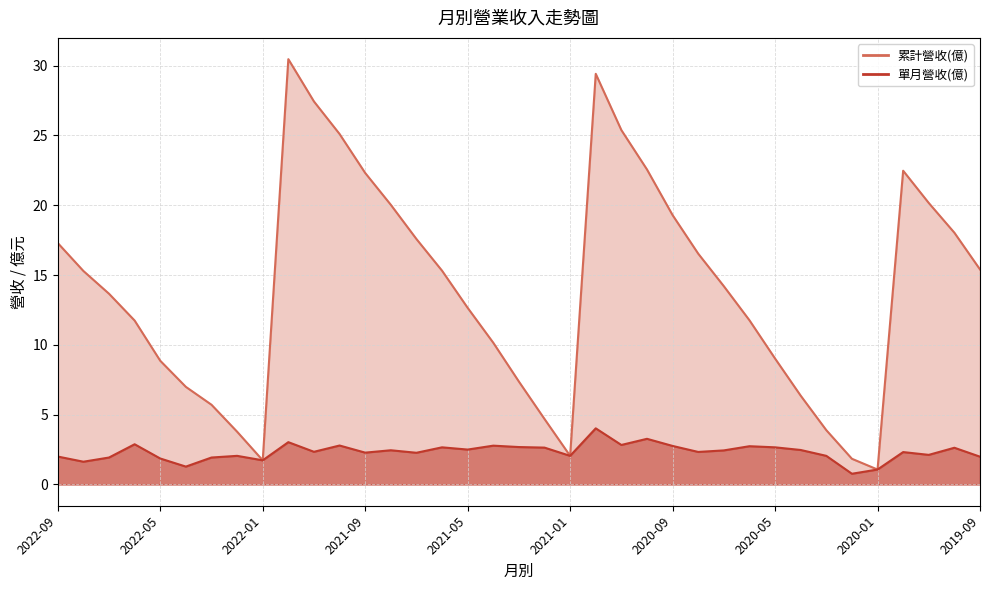

Which has a higher value, 2021-08 or 2020-08?

2021-08